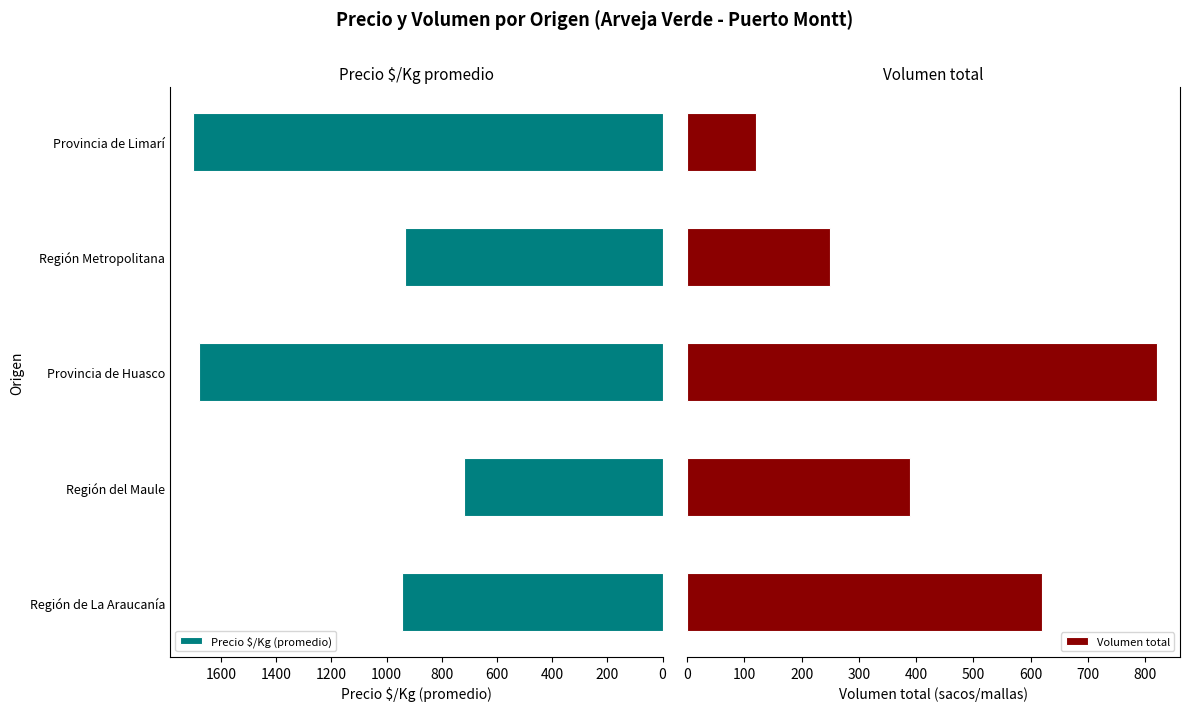

Reading left to right, transcribe all the data shown in this chart.

Precio $/Kg (promedio): 943	720	1680	933	1700
Volumen total: 620	390	820	250	120